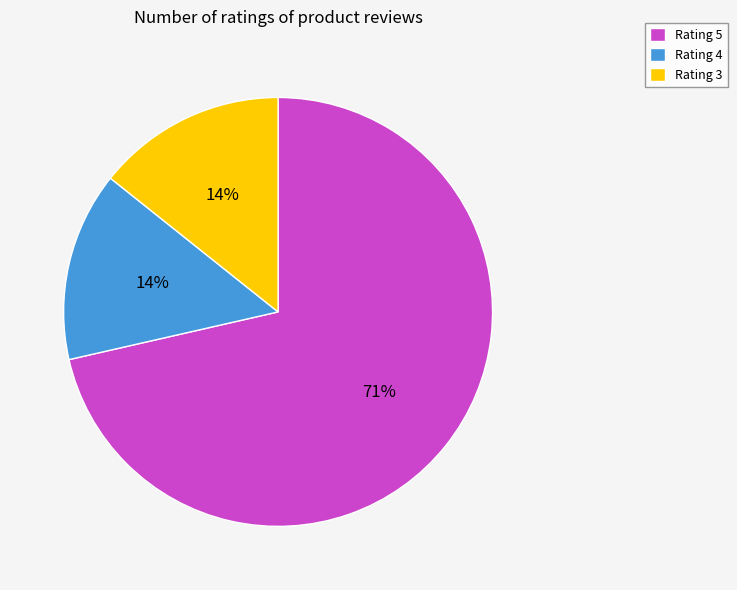

Is there any slice that represents more than half of the pie?

Yes